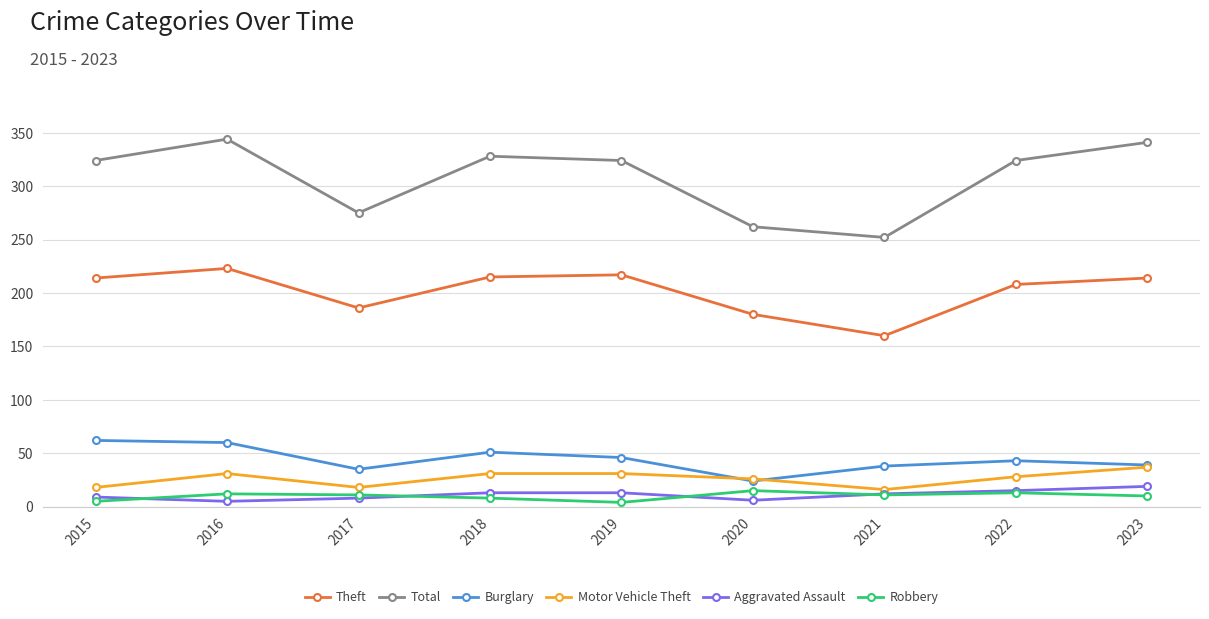

What is the difference between the Total values at 2017 and 2021?

23